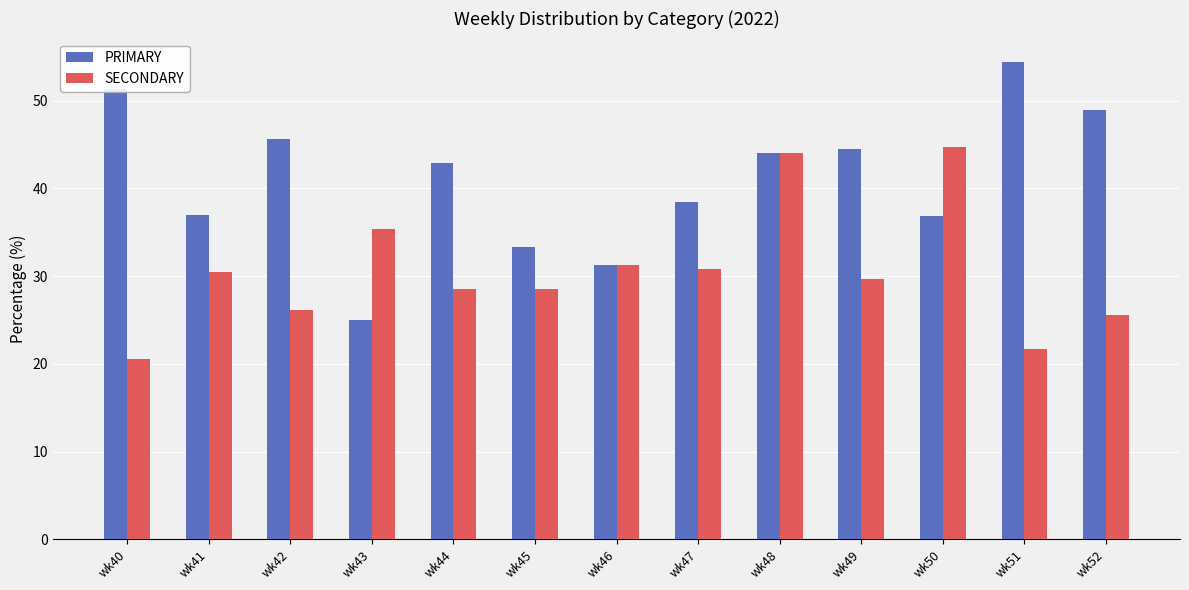

What is the difference between the second highest and second lowest values in the SECONDARY series?

22.3